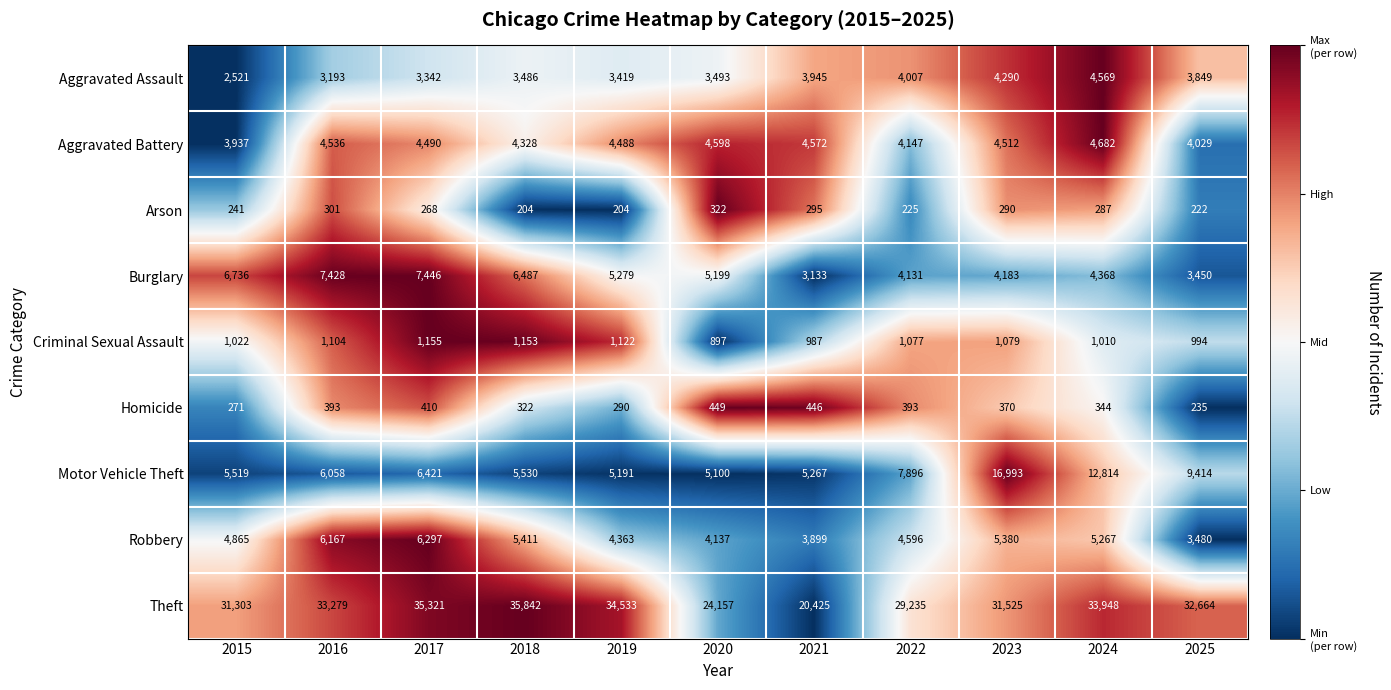

At which category does the chart reach its peak across all series?

2018